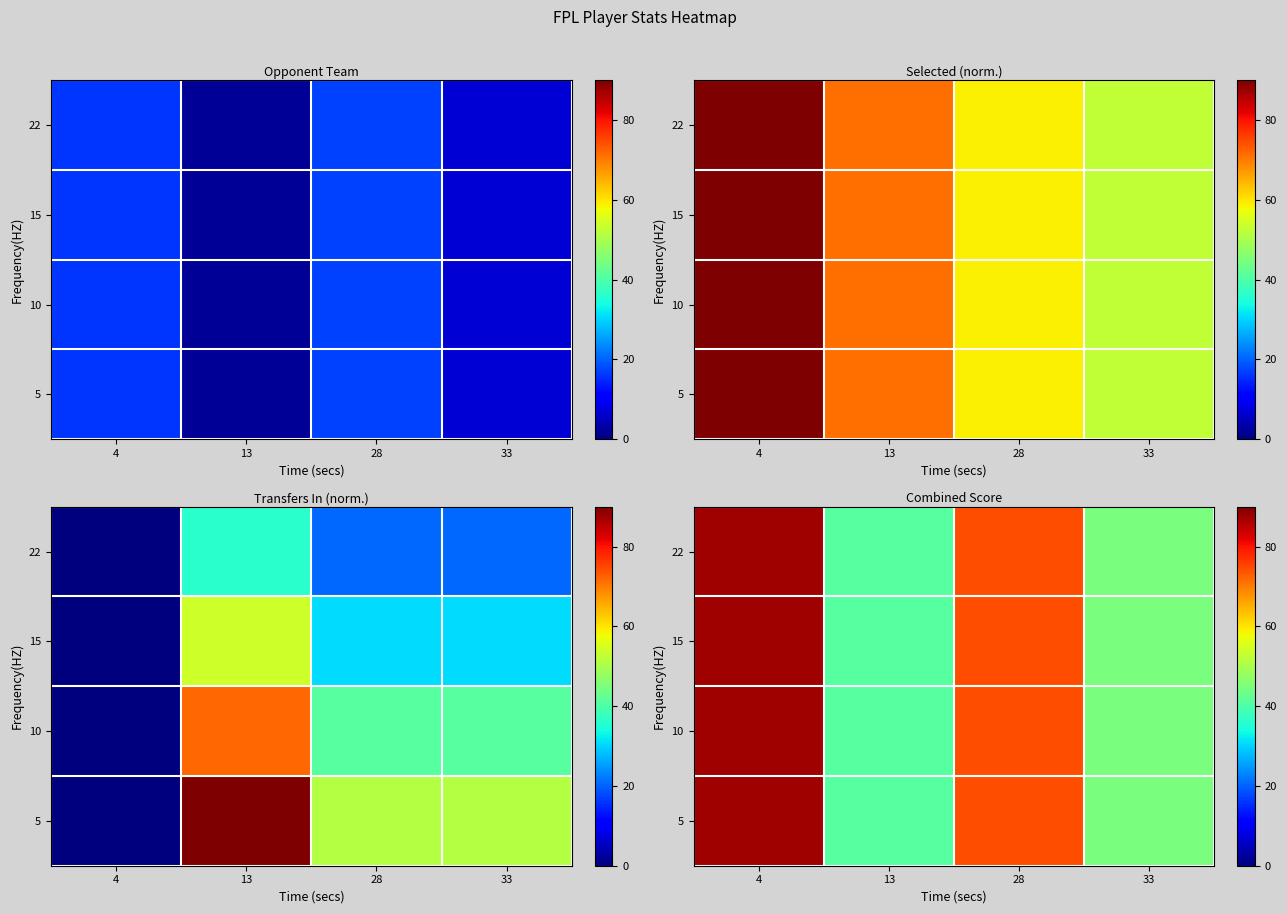

Read the 22 value at 28.

74.4